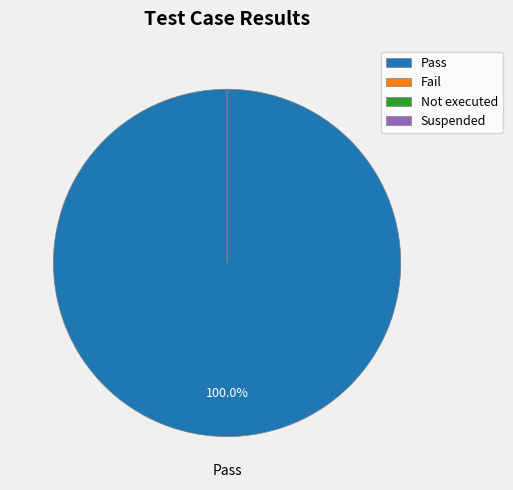

The Suspended slice represents 0% of the pie. True or false?

True